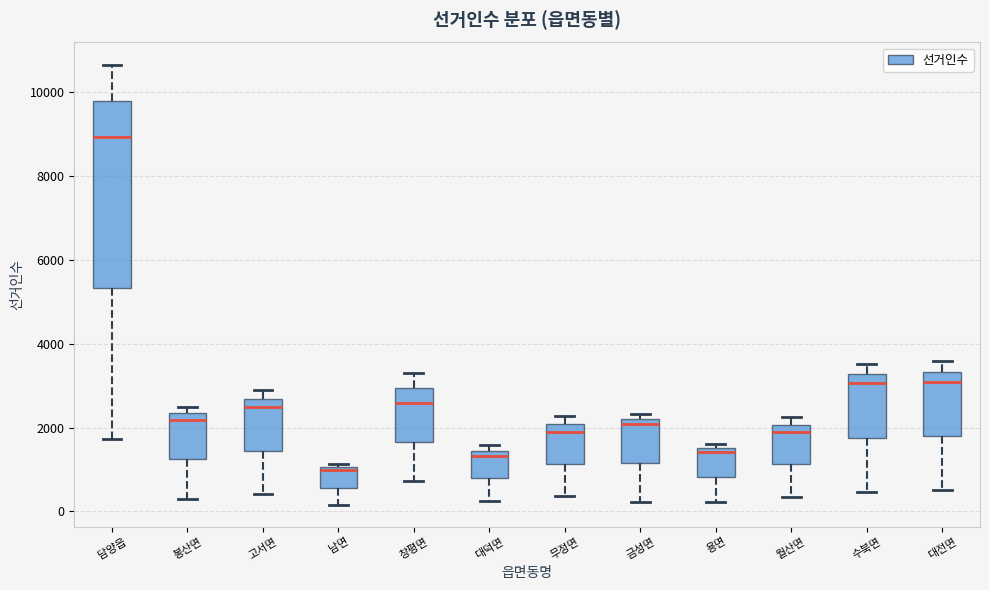

Comparing the boxes themselves (not the whiskers), which one is the tallest?

담양읍